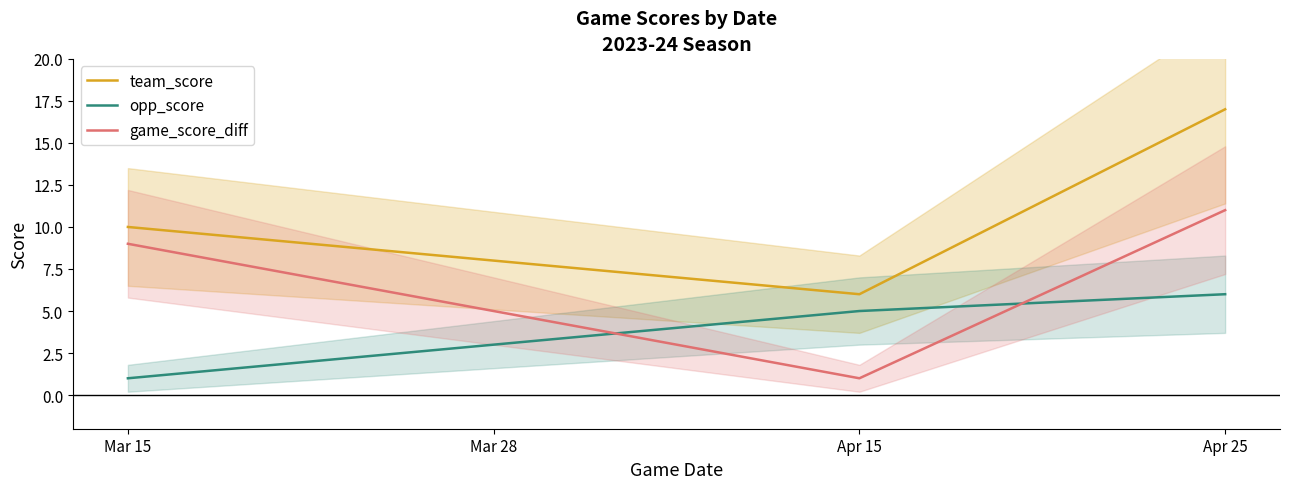

Is this an area chart (filled region under the line)?

No